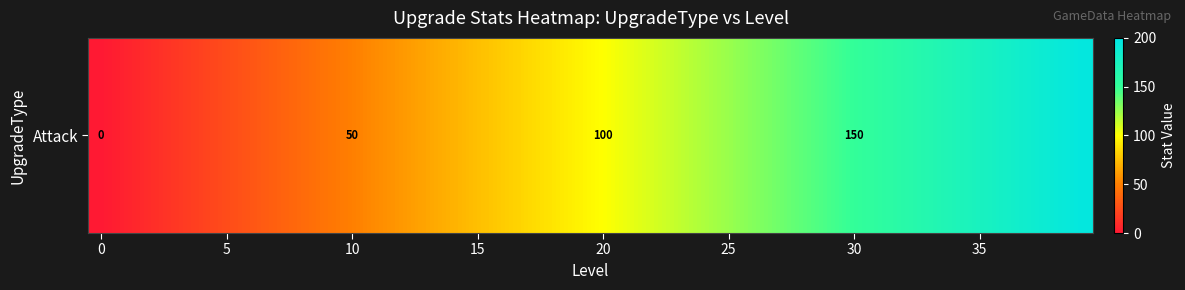

What is the difference between the maximum and second lowest values?

190